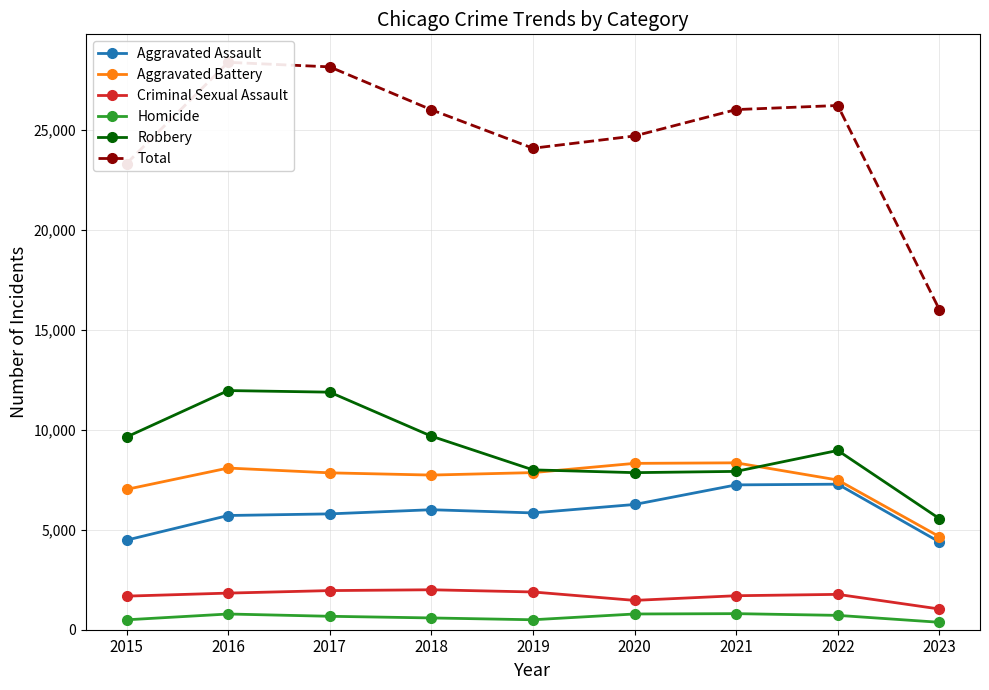

Reading right to left, extract all data points from this chart.

Aggravated Assault: 4390	7278	7243	6263	5841	6001	5793	5712	4480
Aggravated Battery: 4655	7486	8346	8319	7857	7734	7845	8085	7018
Criminal Sexual Assault: 1036	1768	1700	1467	1888	1998	1957	1831	1680
Homicide: 372	718	804	787	498	589	672	786	496
Robbery: 5557	8965	7918	7855	7994	9680	11880	11960	9638
Total: 16010	26215	26011	24691	24078	26002	28147	28374	23312